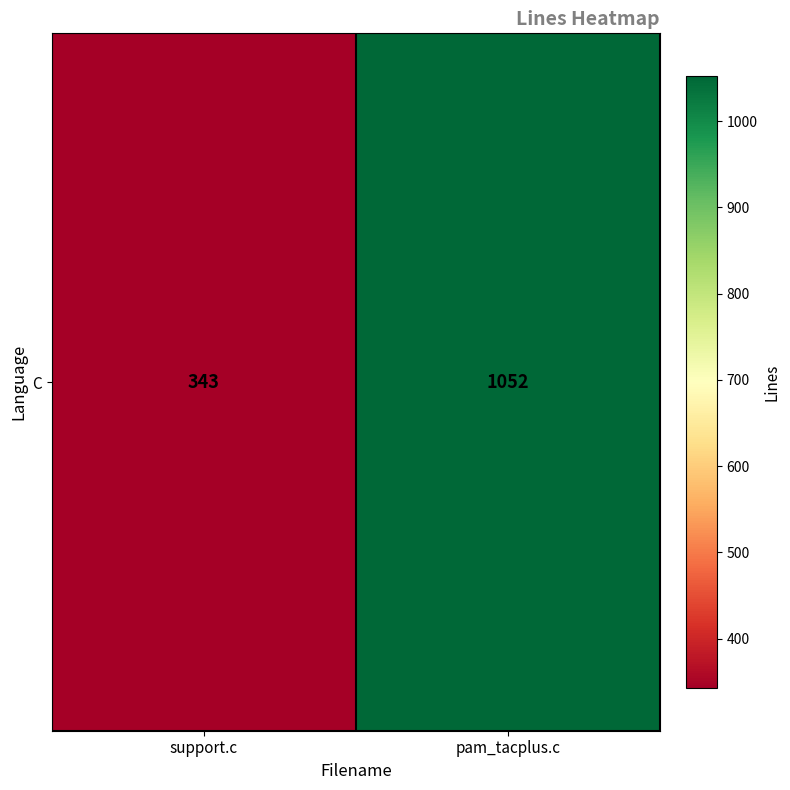

What is the sum of all values?

1395